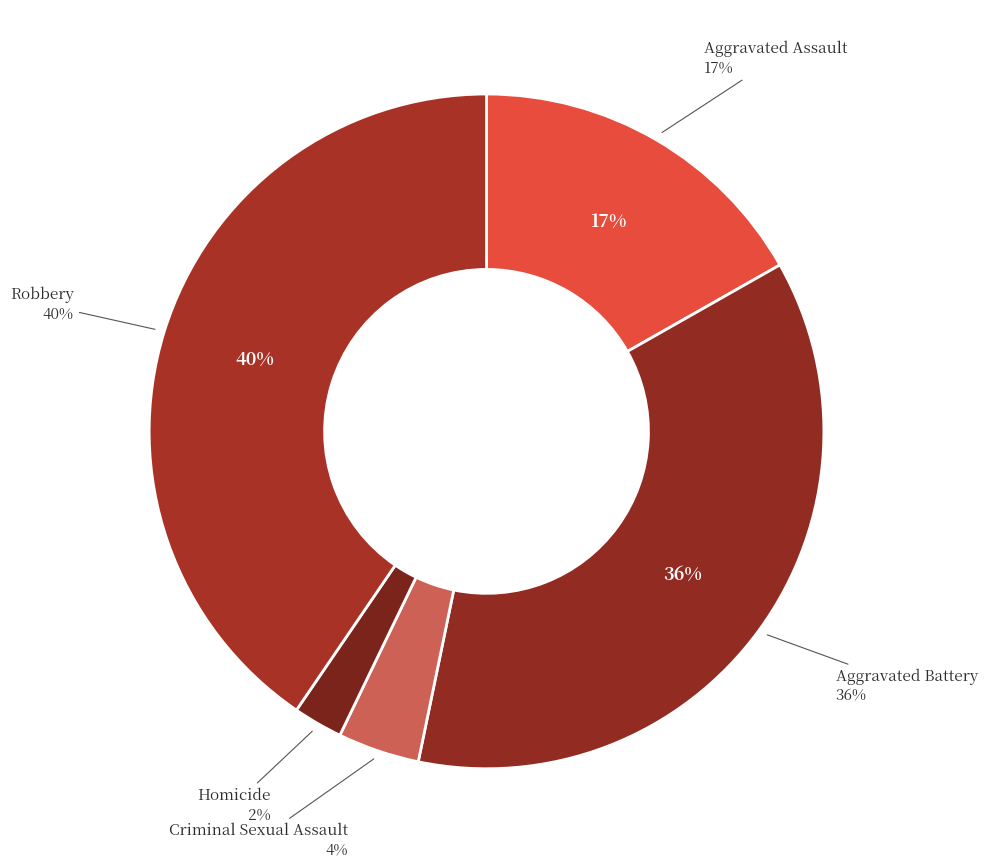

Is Criminal Sexual Assault the majority of the pie?

No